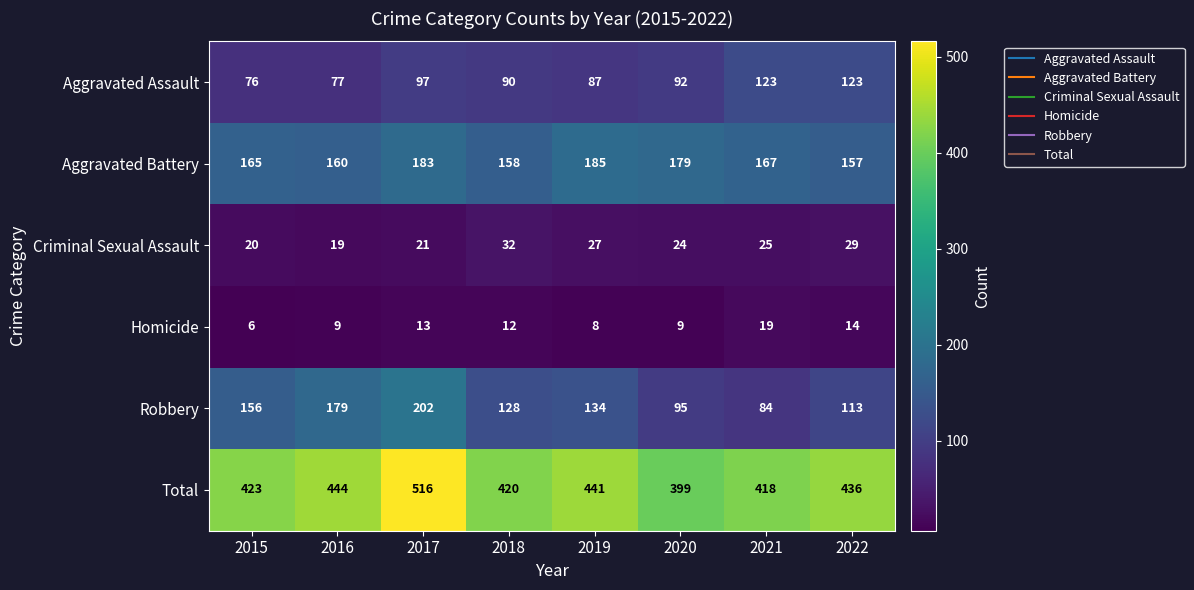

At which category does the chart reach its minimum across all series?

2015